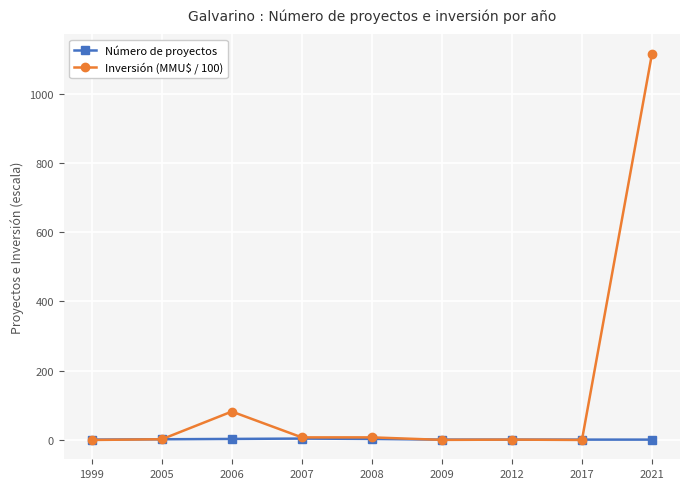

Where is the first local maximum for Inversión (MMU$ / 100)?

2006